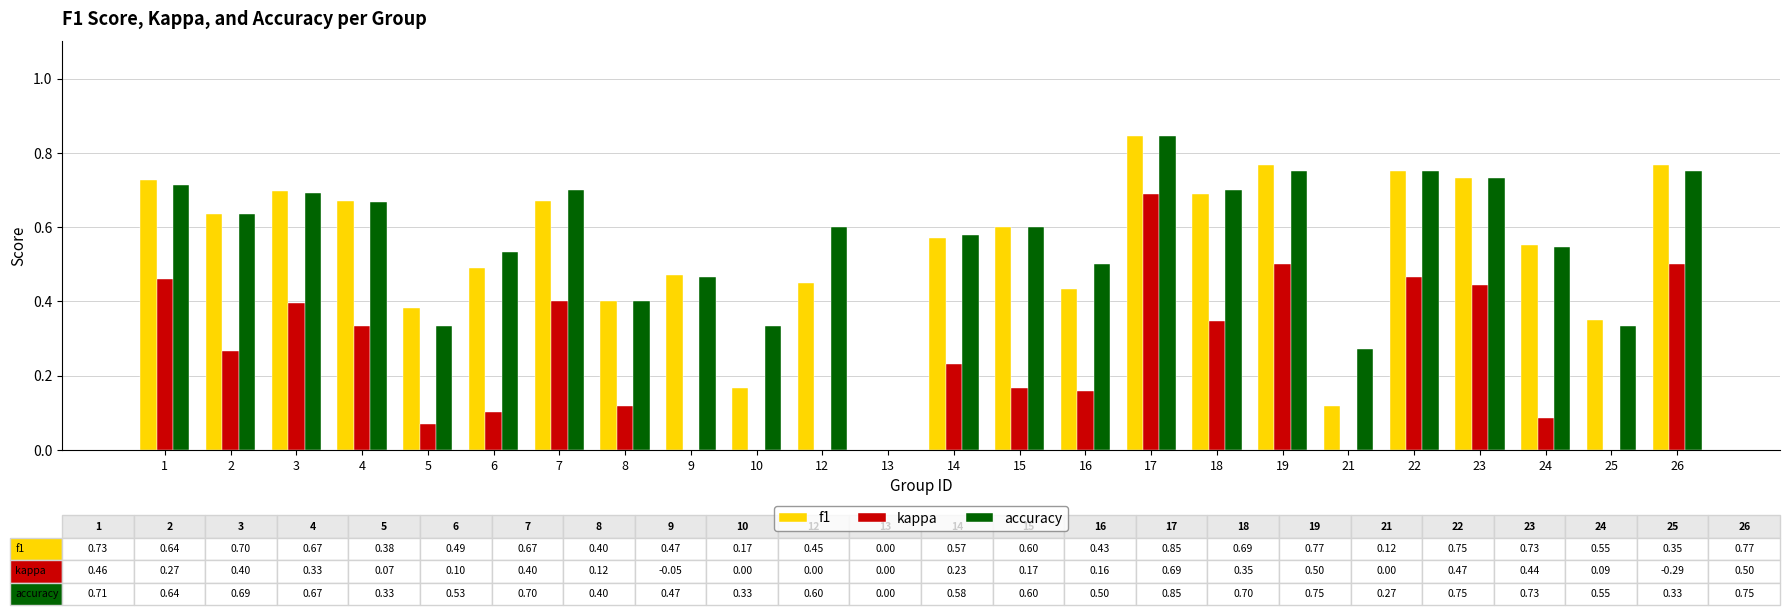

Reading left to right, what are all the values shown in this chart?

f1: 0.7	0.6	0.7	0.7	0.4	0.5	0.7	0.4	0.5	0.2	0.5	0.0	0.6	0.6	0.4	0.8	0.7	0.8	0.1	0.8	0.7	0.6	0.3	0.8
kappa: 0.5	0.3	0.4	0.3	0.1	0.1	0.4	0.1	-0.1	0.0	0.0	0.0	0.2	0.2	0.2	0.7	0.3	0.5	0.0	0.5	0.4	0.1	-0.3	0.5
accuracy: 0.7	0.6	0.7	0.7	0.3	0.5	0.7	0.4	0.5	0.3	0.6	0.0	0.6	0.6	0.5	0.8	0.7	0.8	0.3	0.8	0.7	0.5	0.3	0.8